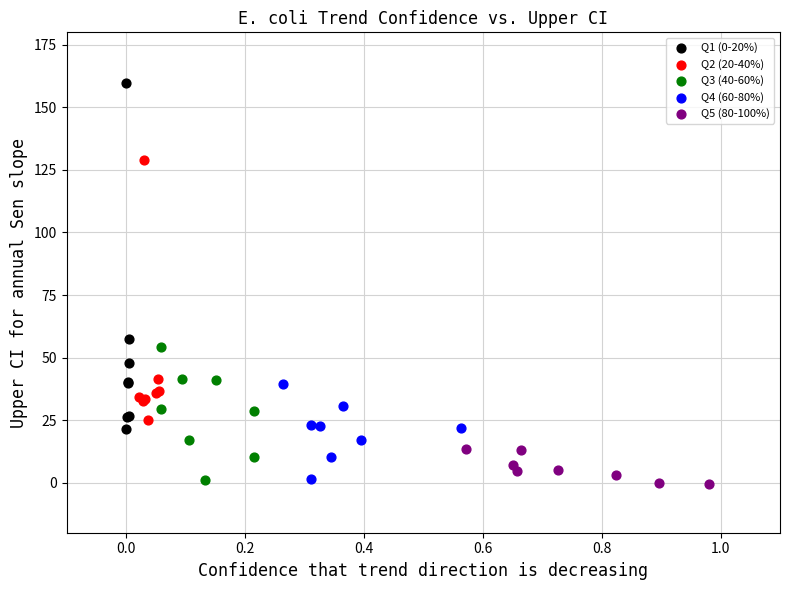

Which series has the widest spread of Y values?

Q1 (0-20%)